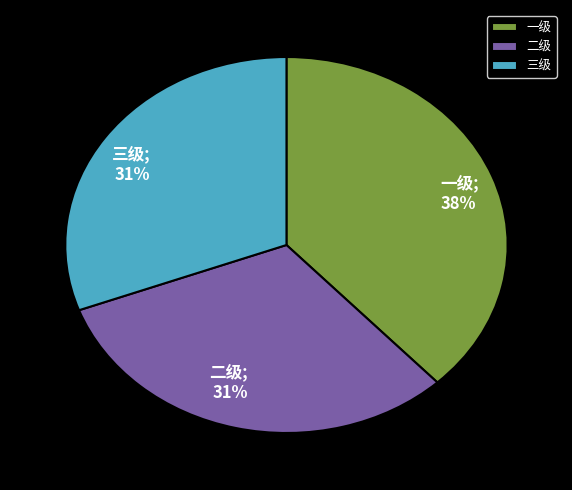

Do 二级 and 三级 together represent more than half of the pie?

Yes